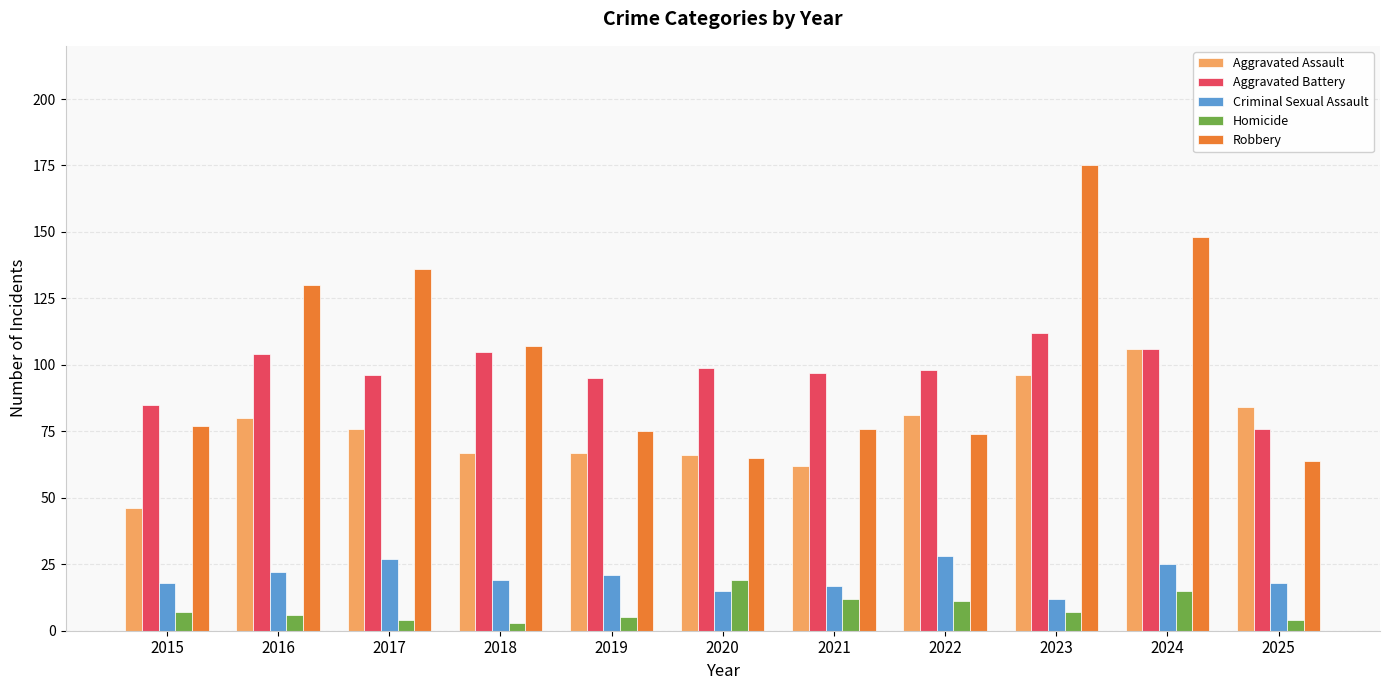

How many values in the Criminal Sexual Assault series are below 19?

5